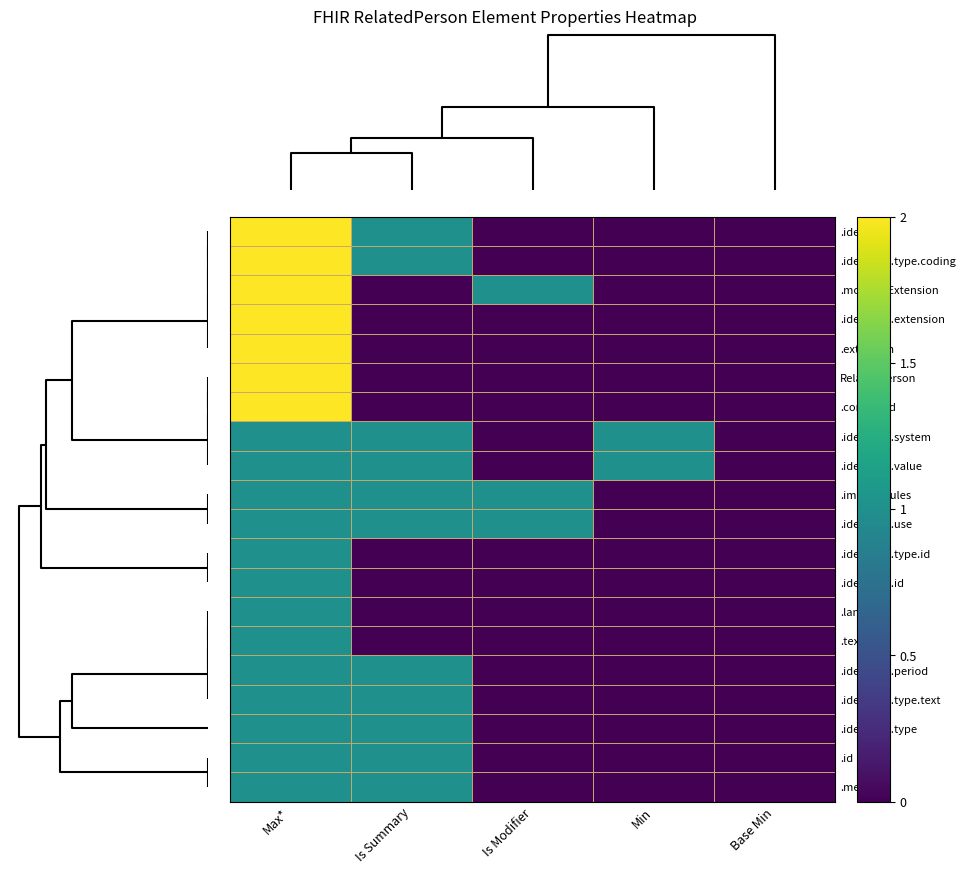

Reading left to right, transcribe all the data shown in this chart.

row_0: 2	1	0	0	0
row_1: 2	1	0	0	0
row_2: 2	0	1	0	0
row_3: 2	0	0	0	0
row_4: 2	0	0	0	0
row_5: 2	0	0	0	0
row_6: 2	0	0	0	0
row_7: 1	1	0	1	0
row_8: 1	1	0	1	0
row_9: 1	1	1	0	0
row_10: 1	1	1	0	0
row_11: 1	0	0	0	0
row_12: 1	0	0	0	0
row_13: 1	0	0	0	0
row_14: 1	0	0	0	0
row_15: 1	1	0	0	0
row_16: 1	1	0	0	0
row_17: 1	1	0	0	0
row_18: 1	1	0	0	0
row_19: 1	1	0	0	0